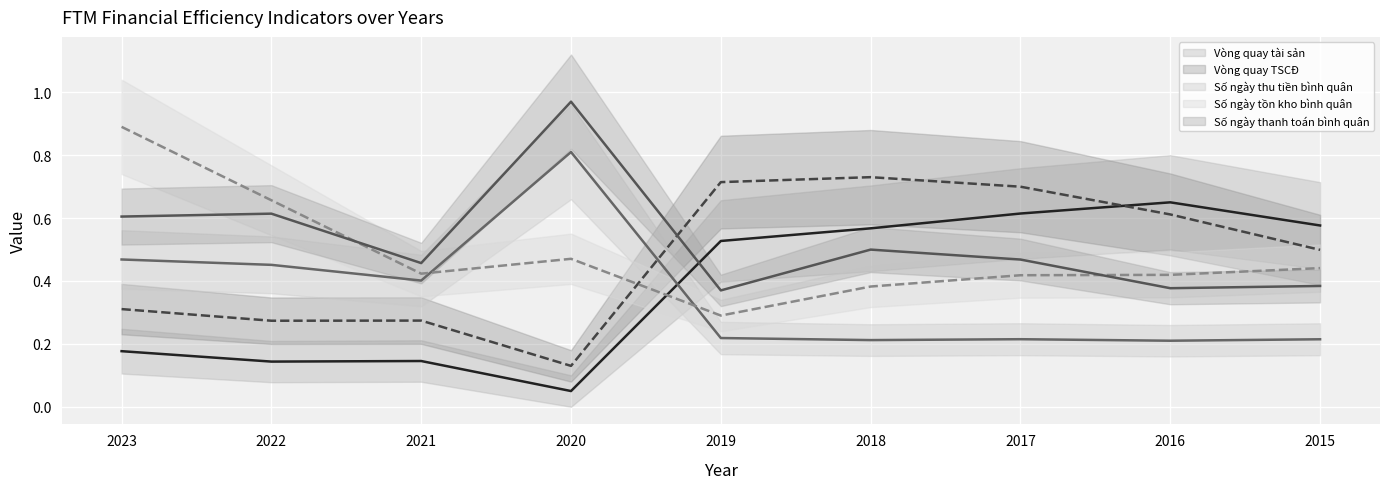

What is the difference between the highest and lowest values at 2017?

0.5